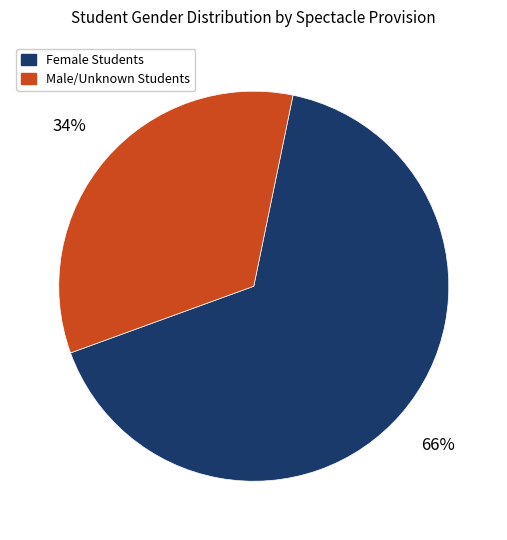

The Male/Unknown Students slice represents 29% of the pie. True or false?

False